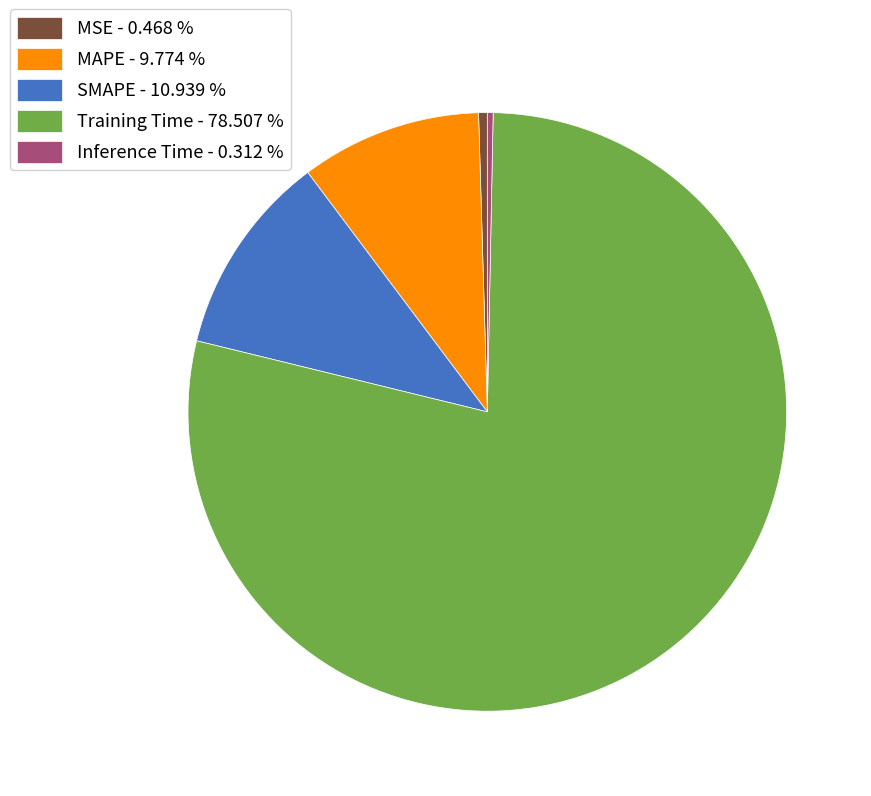

Which has a higher value, MAPE - 9.774 % or Training Time - 78.507 %?

Training Time - 78.507 %